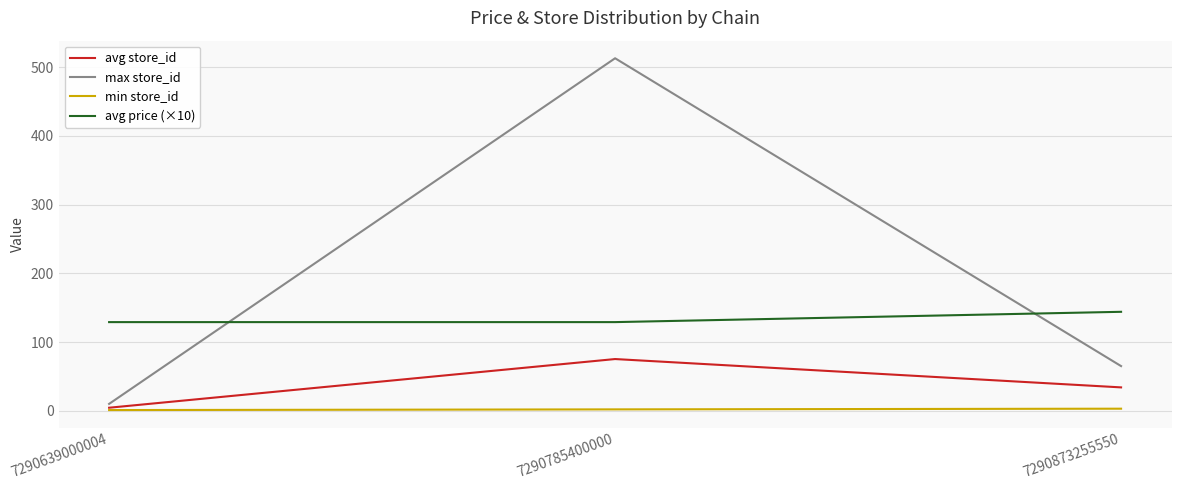

Rank the series by their maximum value, from highest to lowest.

max store_id, avg price (×10), avg store_id, min store_id